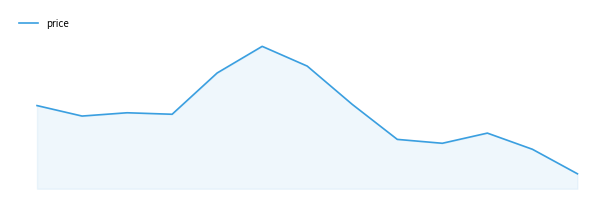

Which label corresponds to the largest value in the chart?

5